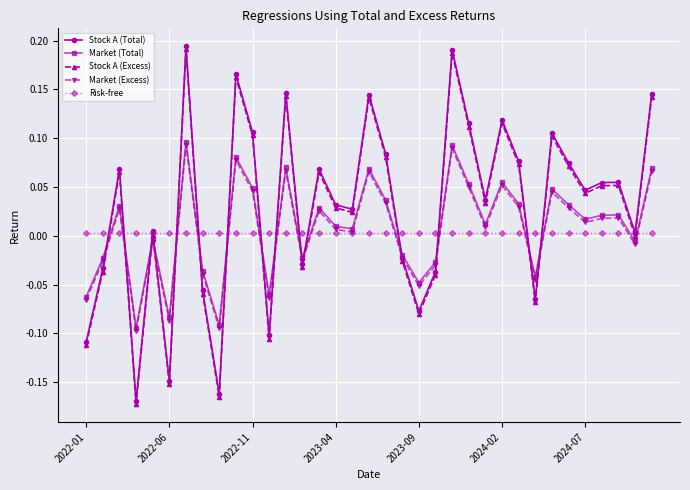

In Stock A (Total), how many points are higher than both neighbors (excluding endpoints)?

11